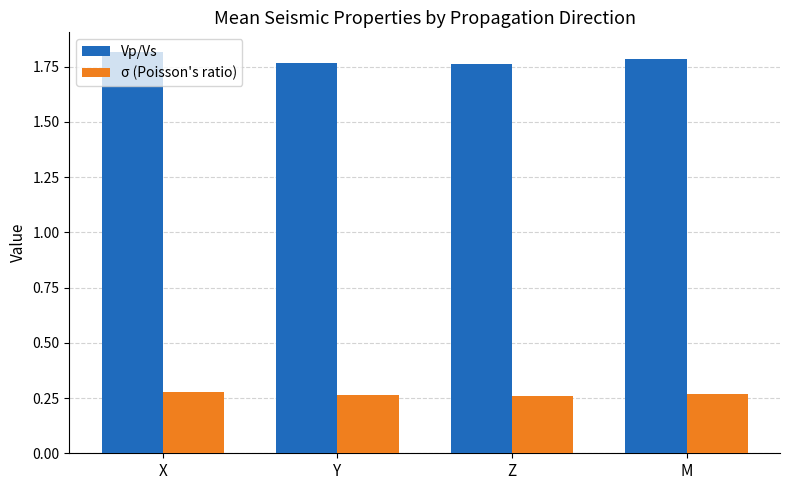

Rank the series at Z from highest to lowest value.

Vp/Vs, σ (Poisson's ratio)